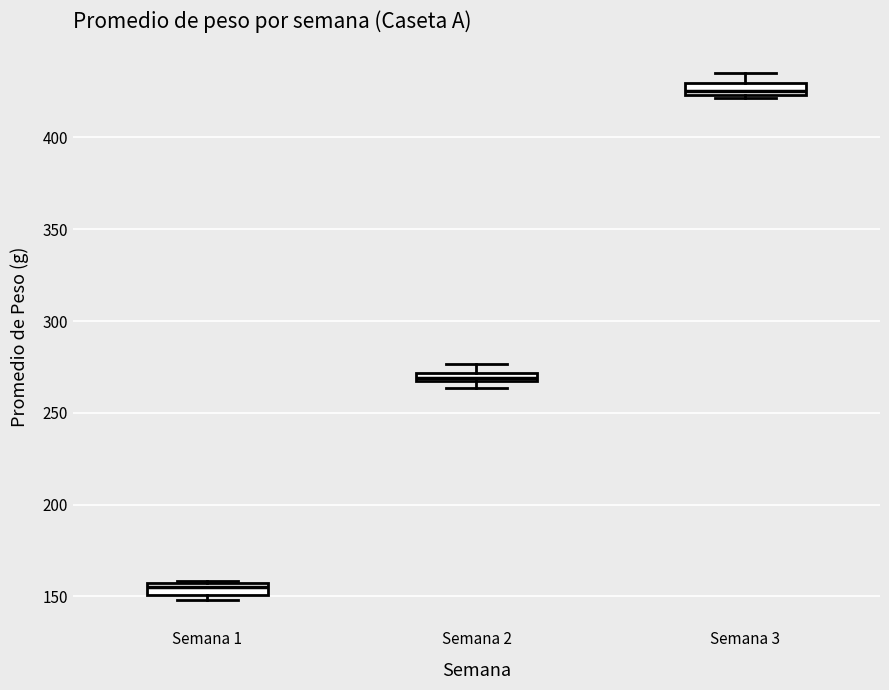

Where is the lower edge of the box for Semana 1 on the y-axis? The values are not printed on the chart, so give them approximately, as read against the axis.

150